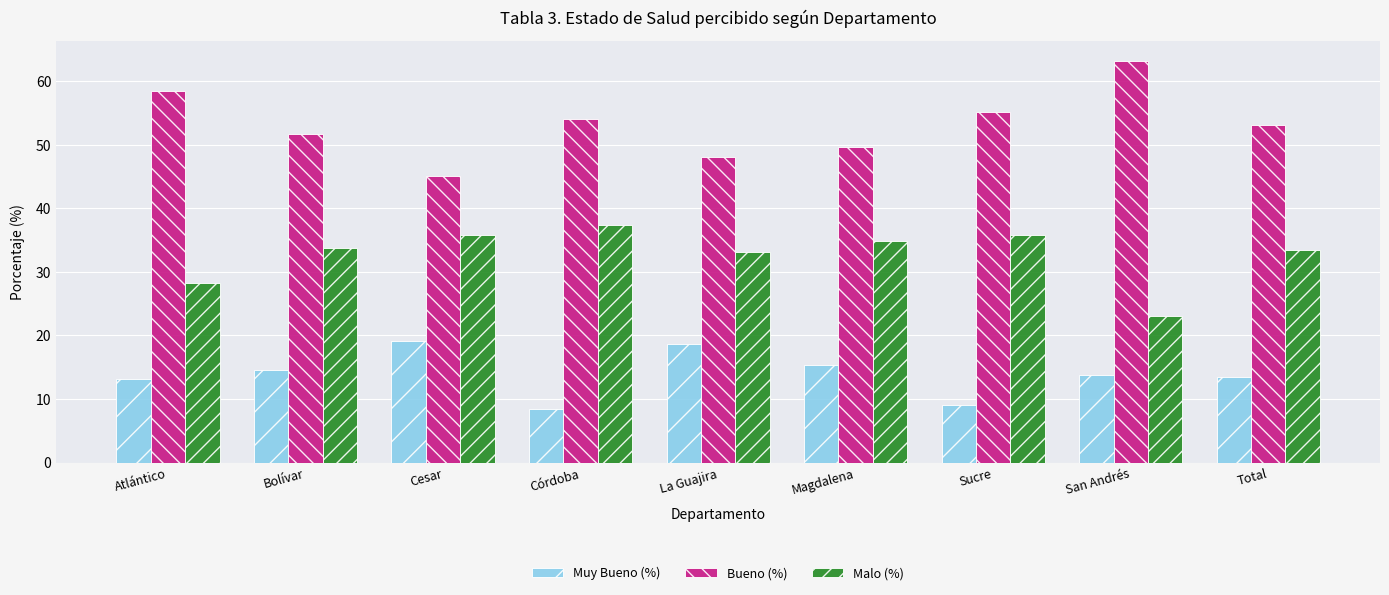

What is the label of the 9th bar from the left?

Total